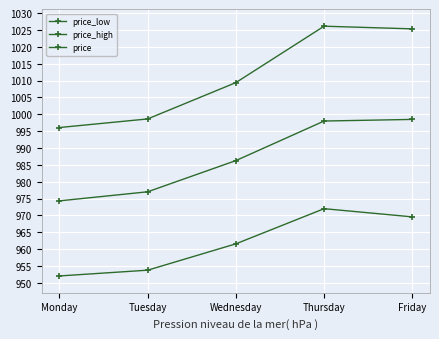

At which label is price_low closest to 962?

Wednesday